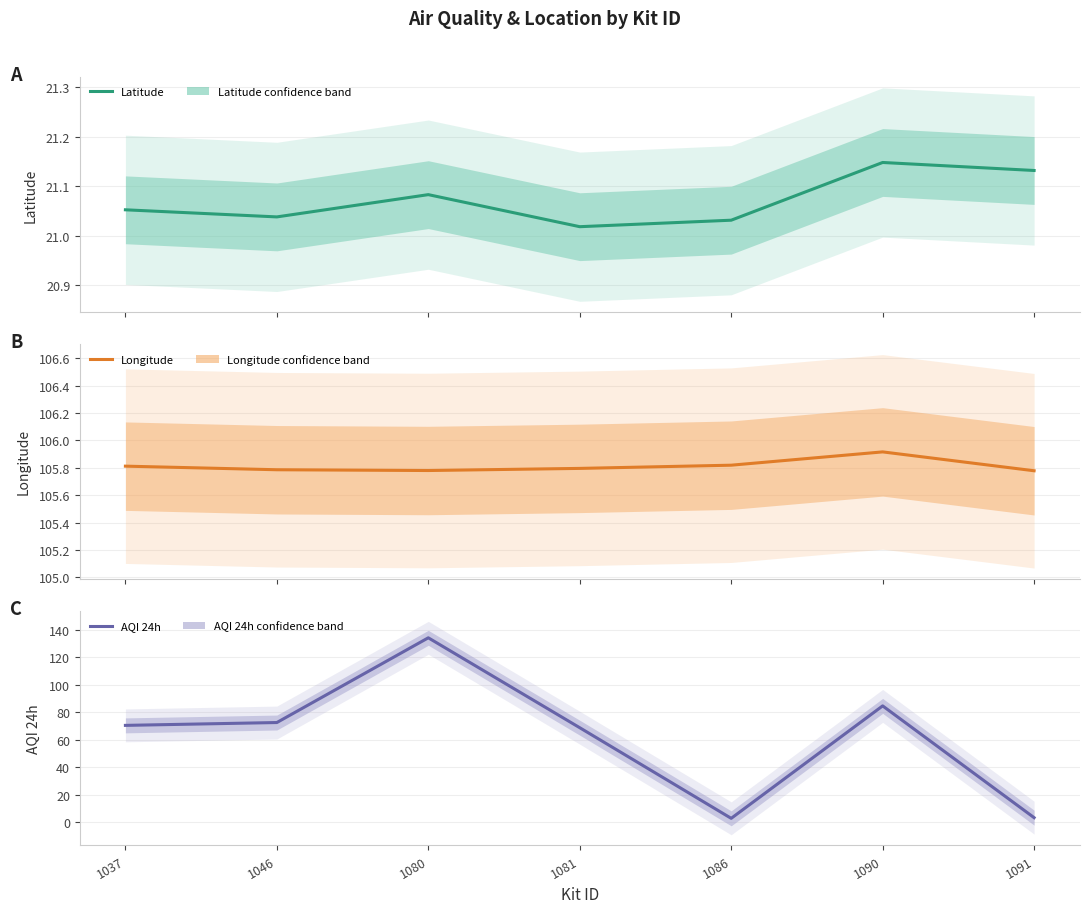

The value of Latitude at 1090 is 21.1. True or false?

True